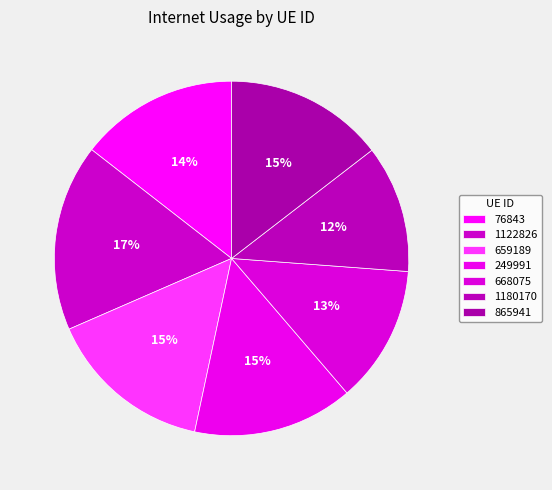

How many segments does this pie chart have?

7